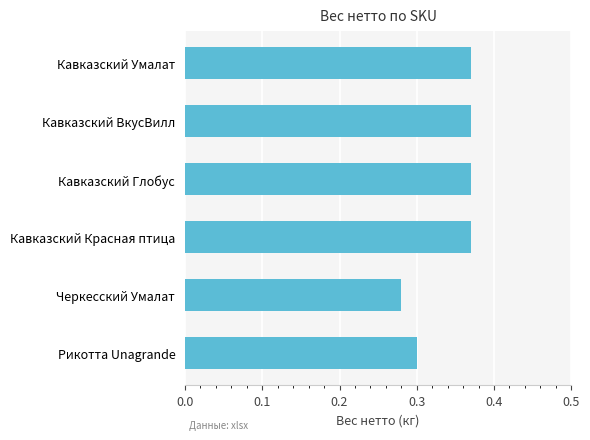

At which category does the chart reach its minimum across all series?

Черкесский Умалат